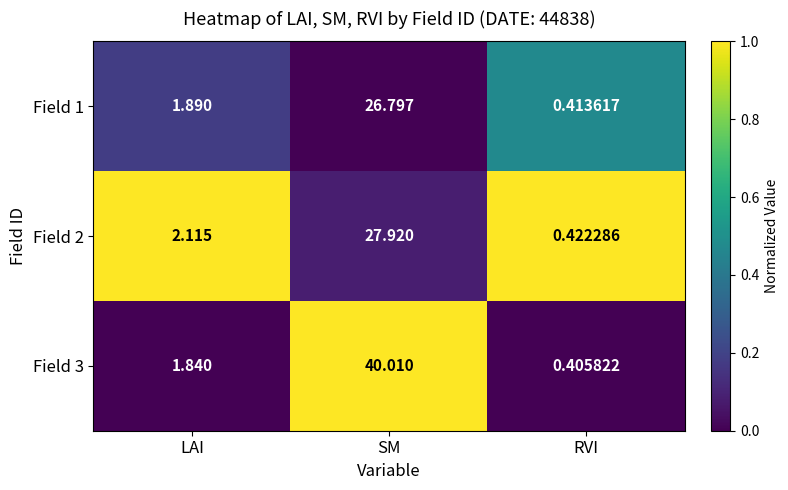

At which category is the sum across all series the highest?

SM